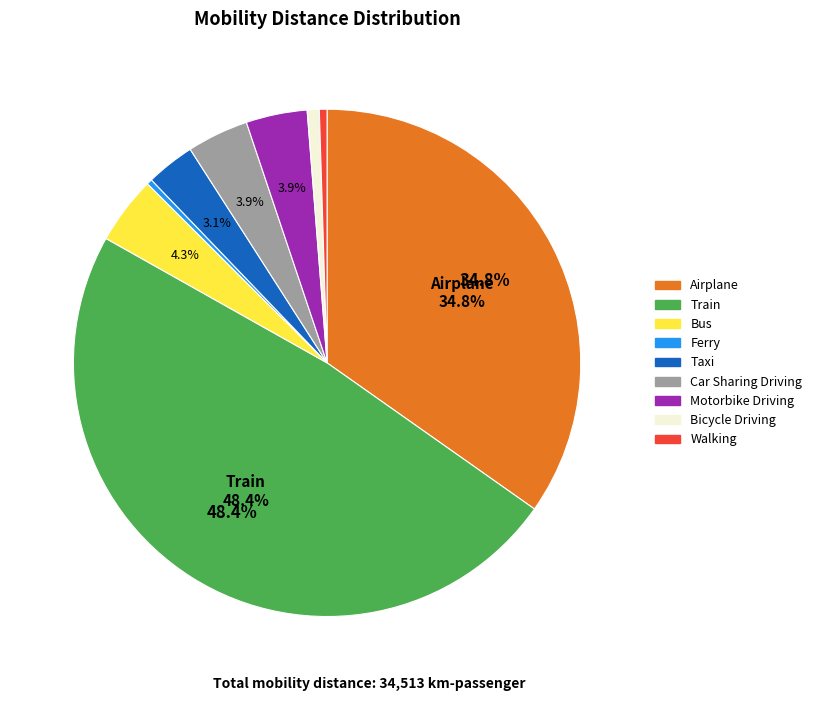

Is there a majority slice in this chart?

No